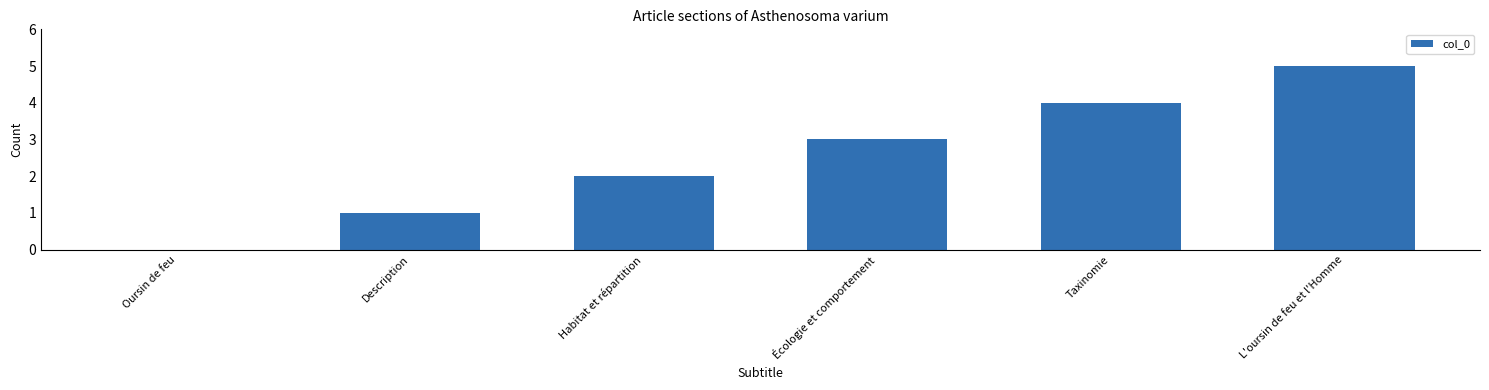

What is the sum of the values at Habitat et répartition and Taxinomie?

6